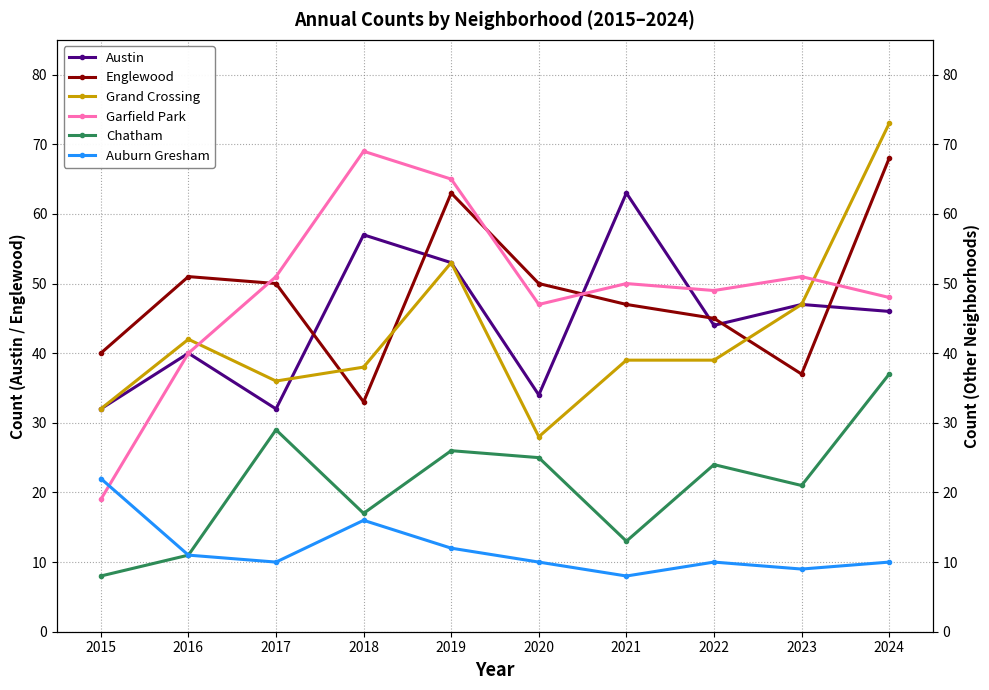

Which label corresponds to the largest value in the chart?

2024